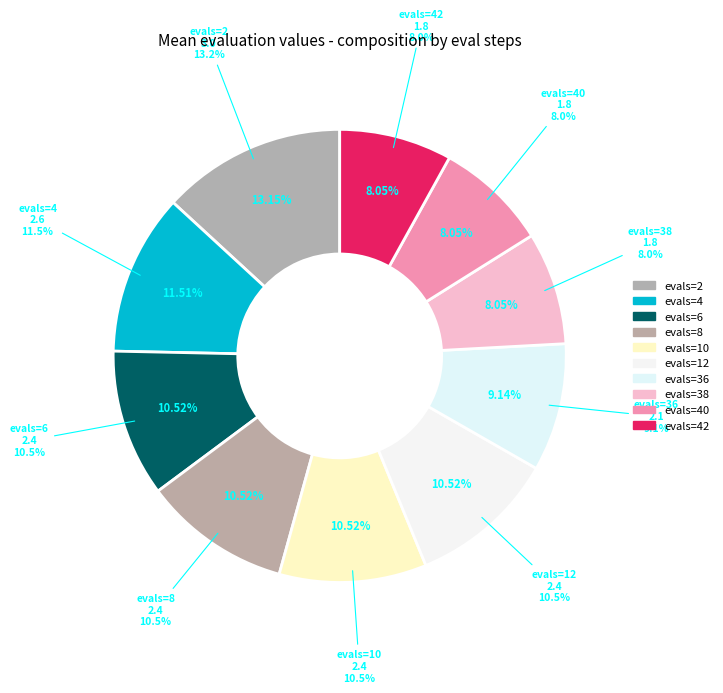

What is the change in value from evals=6 to evals=36?

-0.3